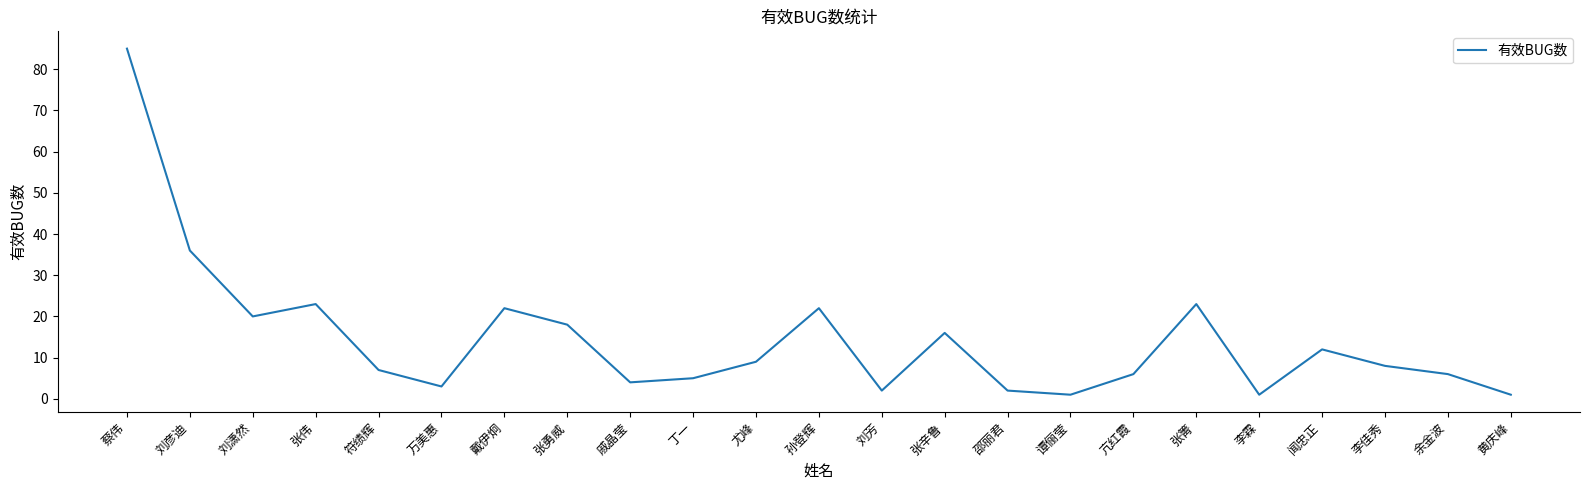

Does the chart have visible grid lines?

No